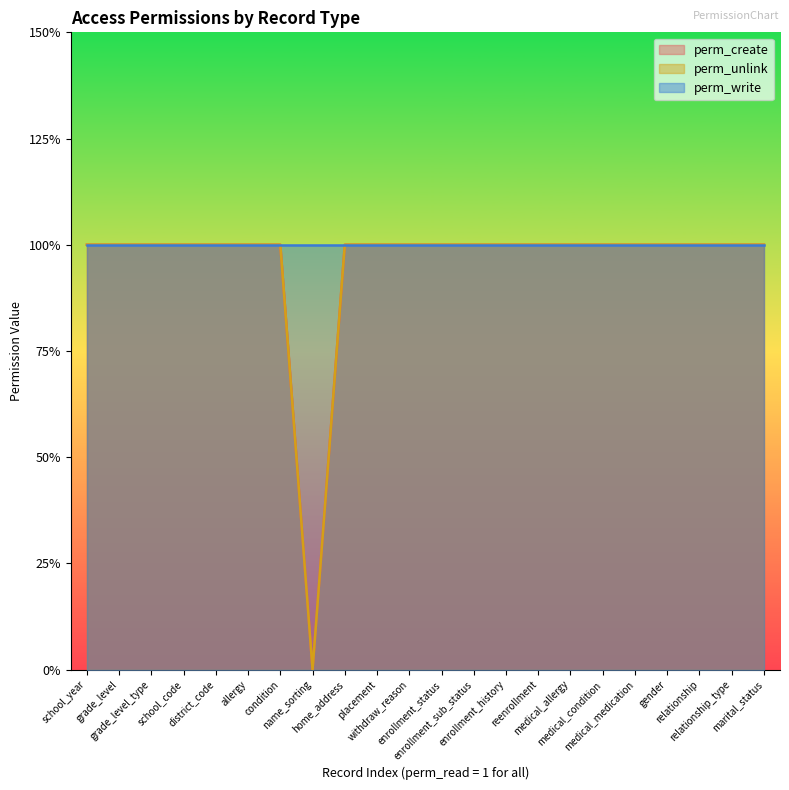

Which label corresponds to the largest value in the chart?

school_year